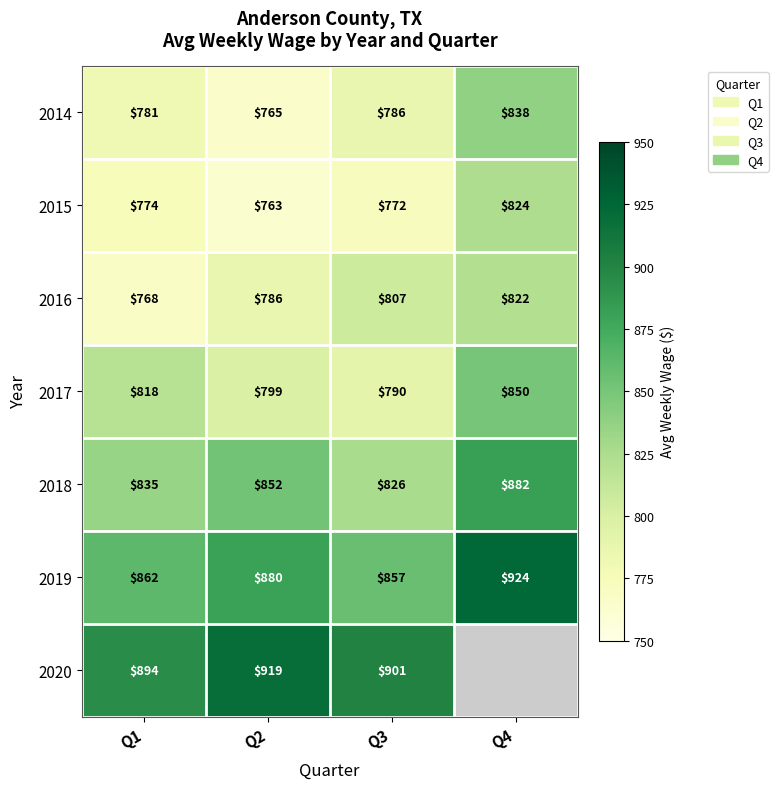

What is the total value across all series at Q3?

5739